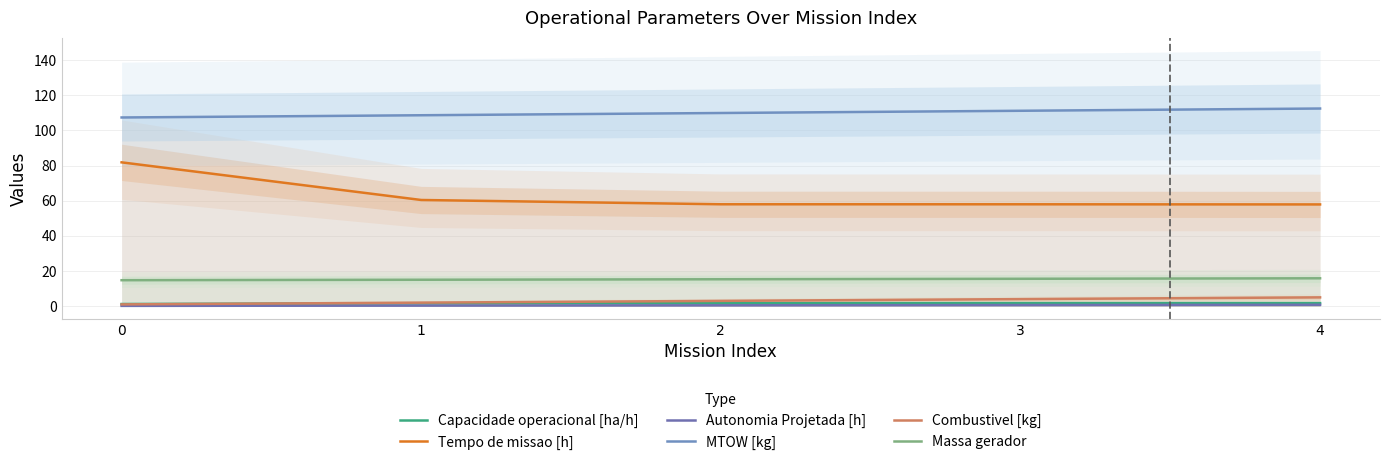

Which series has the largest range (max minus min)?

Tempo de missao [h]